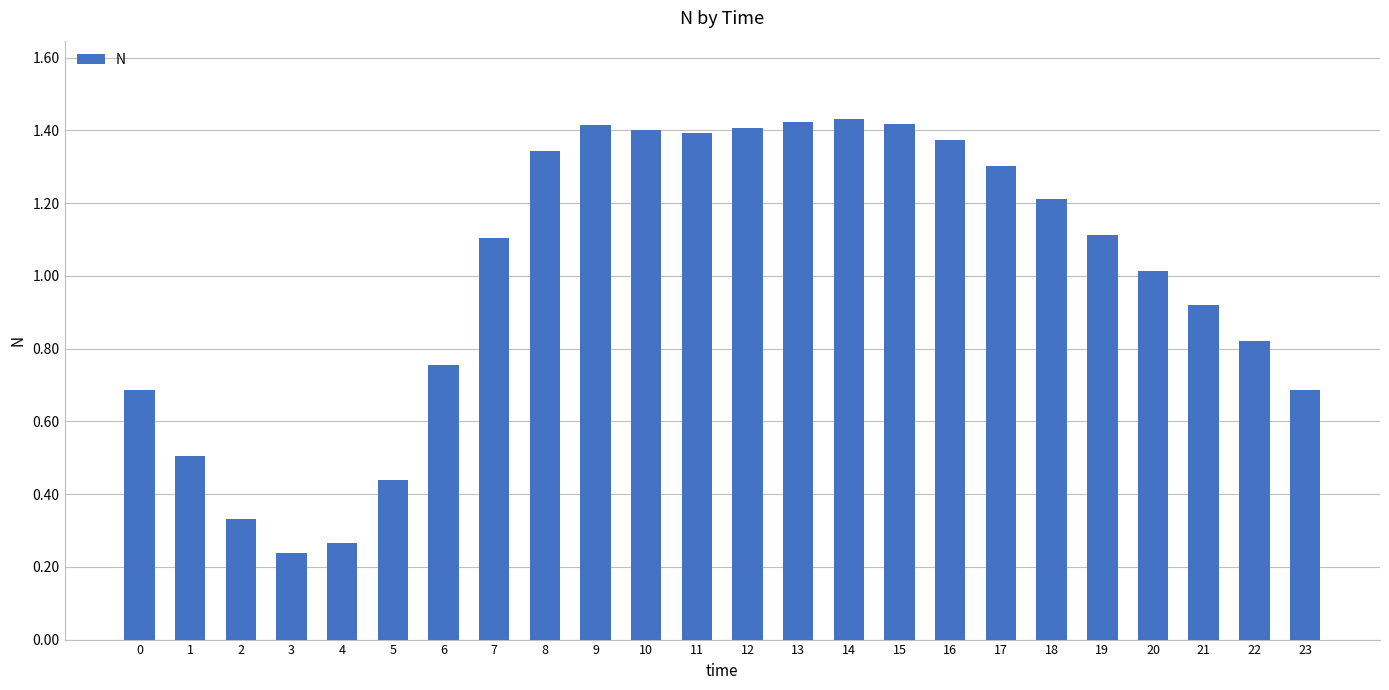

Is it true that the value at 5 is 0.6?

False